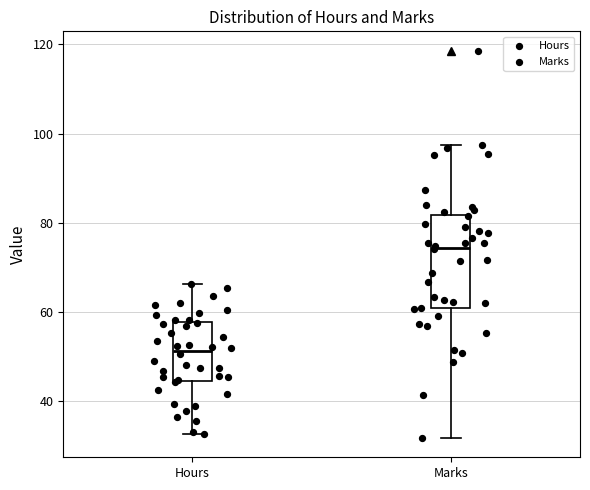

Reading left to right, read every box against the y-axis: the position of its median line, the range the box covers, and the ends of its whiskers. The values are not printed on the chart, so give them approximately, as read against the axis.

Hours: median 52, box 44 to 58, whiskers 32 to 66
Marks: median 74, box 60 to 82, whiskers 32 to 98